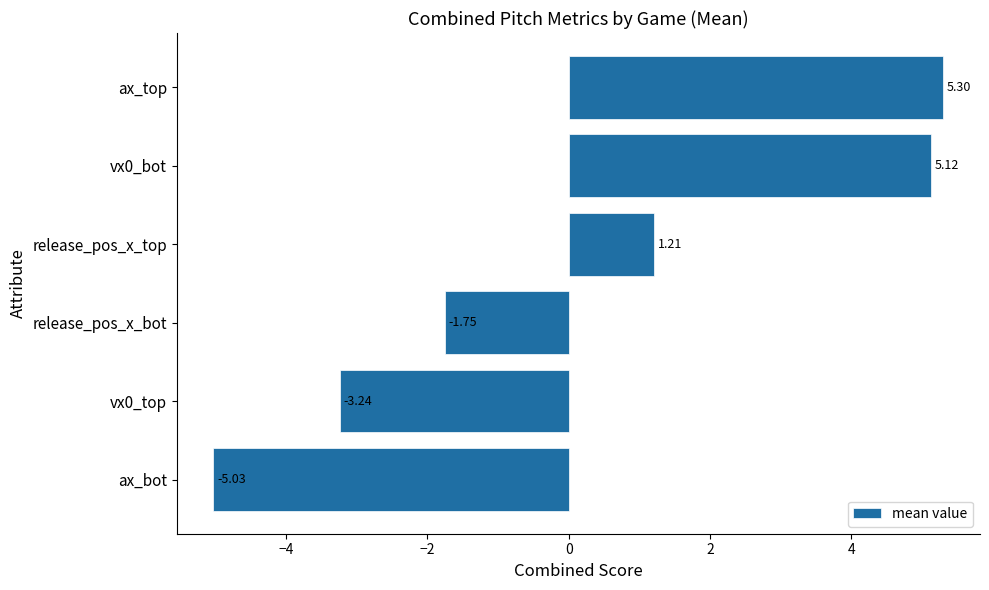

What is the difference between the maximum and minimum values?

10.3